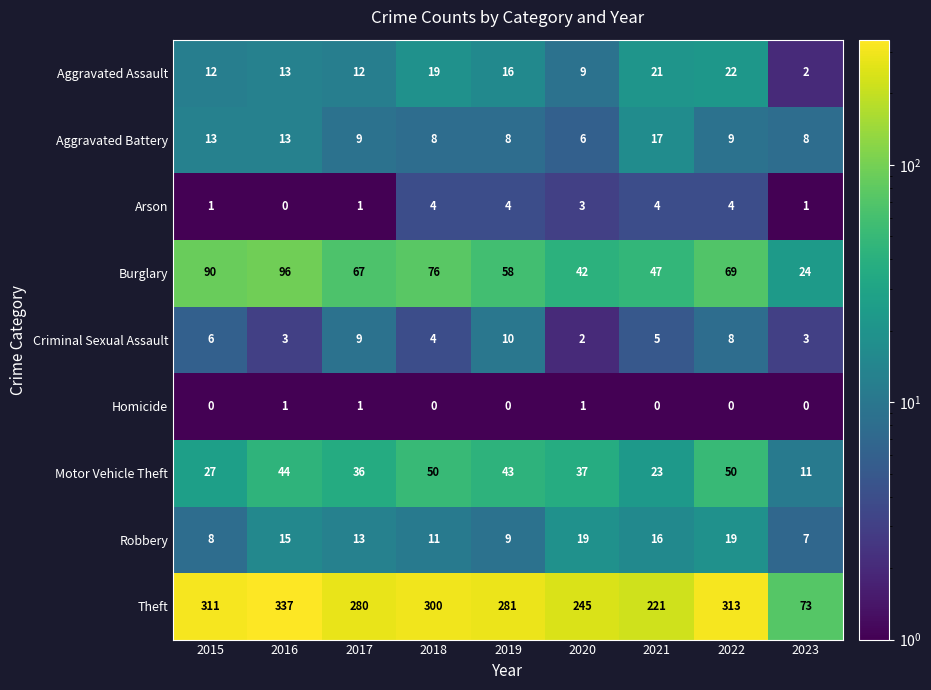

Which series has the largest total across all categories?

Theft